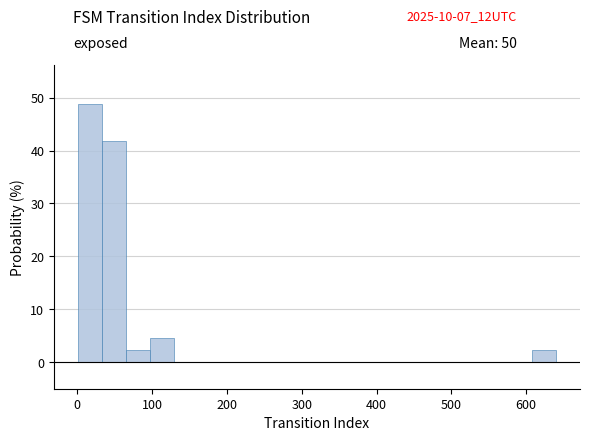

Around what value on the x-axis is the tallest bar? Give the approximate position of its centre, as read against the axis.

20